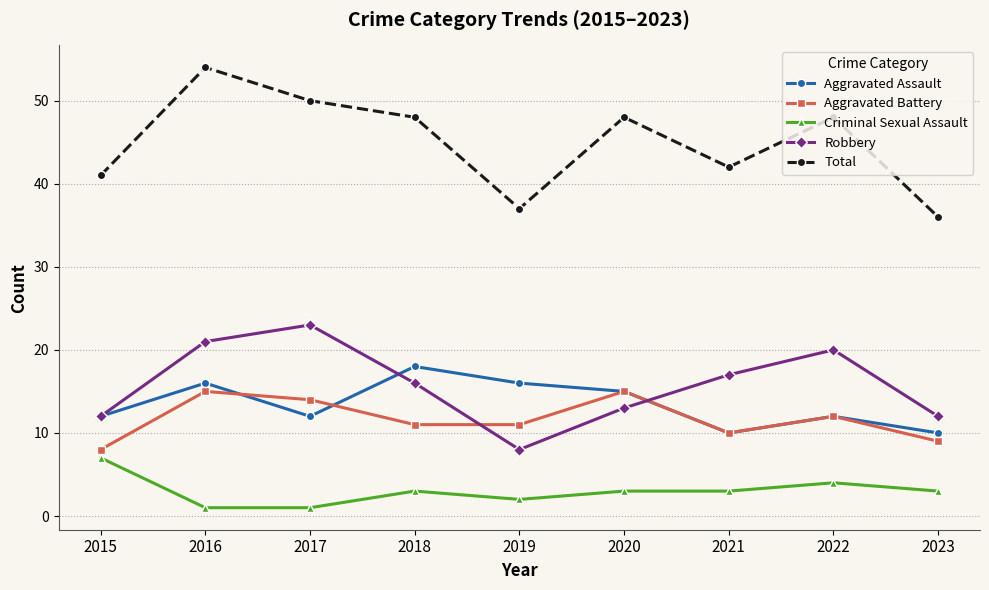

Reading left to right, what are all the values shown in this chart?

Aggravated Assault: 12	16	12	18	16	15	10	12	10
Aggravated Battery: 8	15	14	11	11	15	10	12	9
Criminal Sexual Assault: 7	1	1	3	2	3	3	4	3
Robbery: 12	21	23	16	8	13	17	20	12
Total: 41	54	50	48	37	48	42	48	36